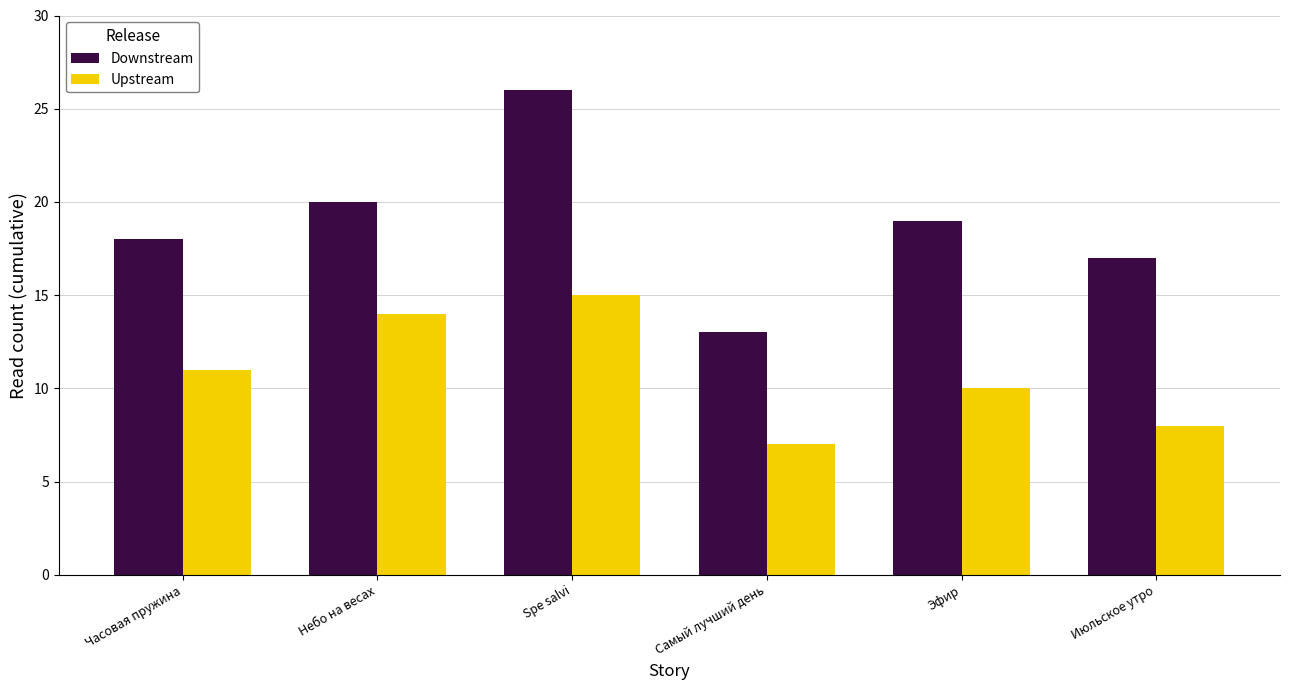

The value of Downstream at Часовая пружина is 24. True or false?

False